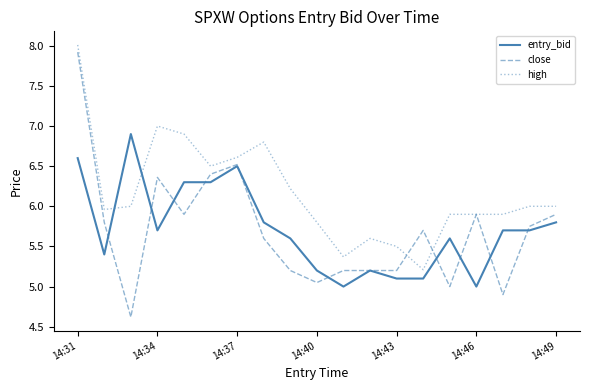

Which series has the widest spread of values?

close